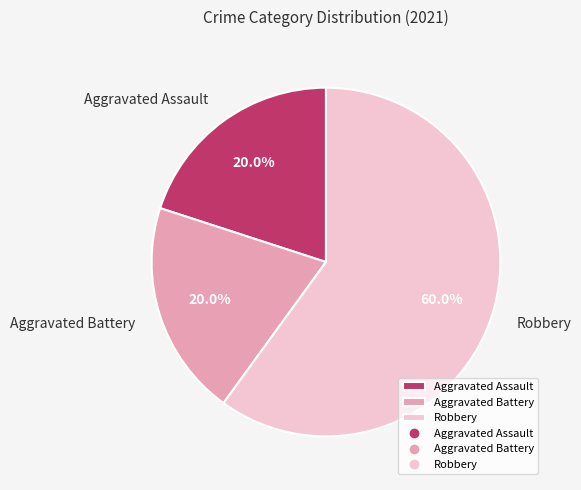

To the nearest percent, what is the combined percentage of Aggravated Battery and Robbery?

80%